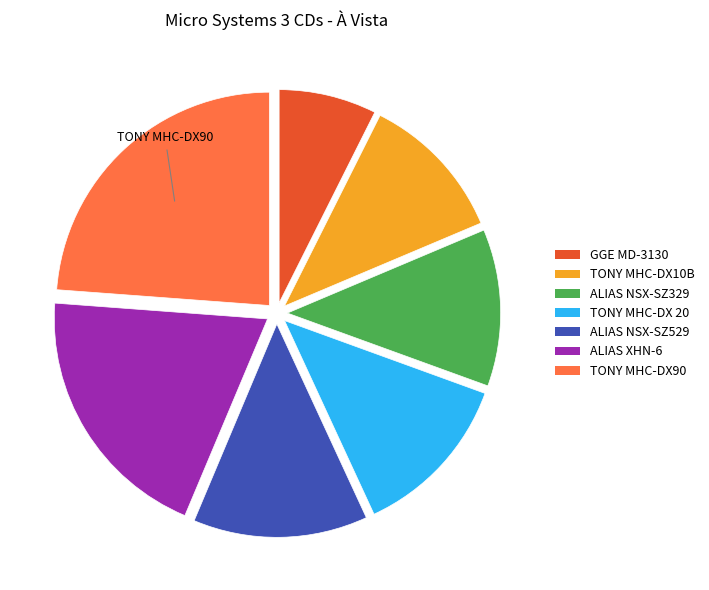

Is there any slice that represents more than half of the pie?

No